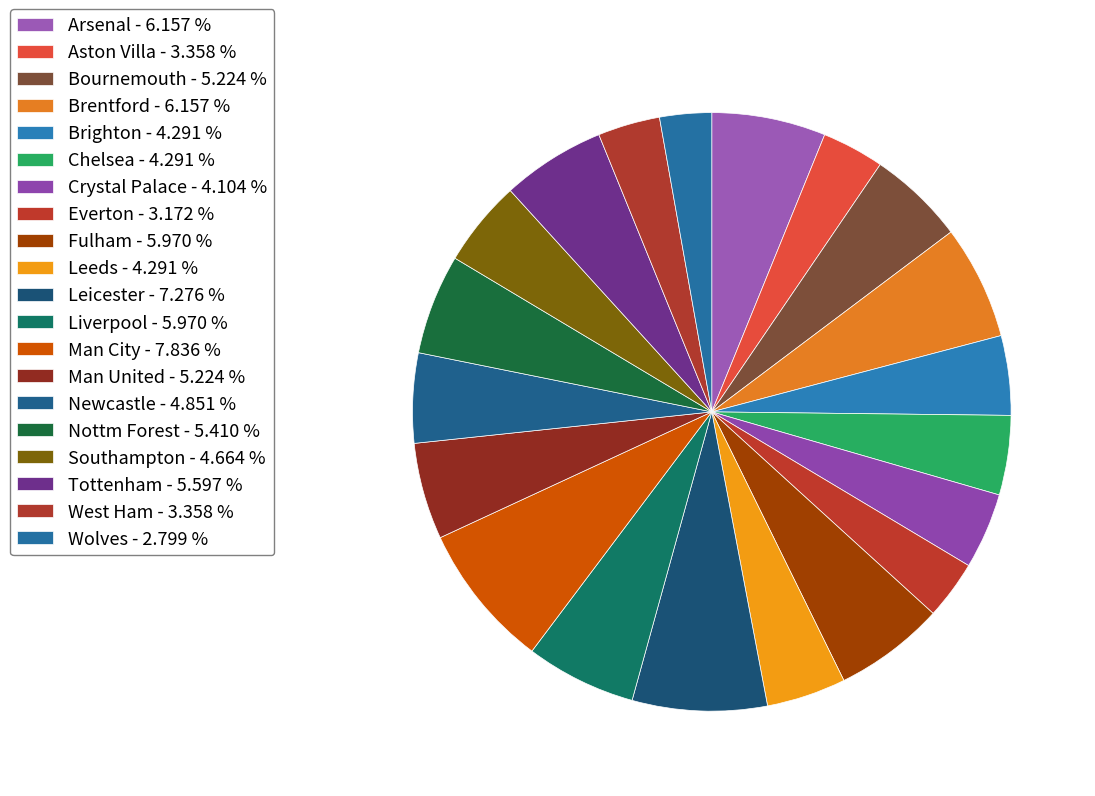

Which slice is the largest?

Man City